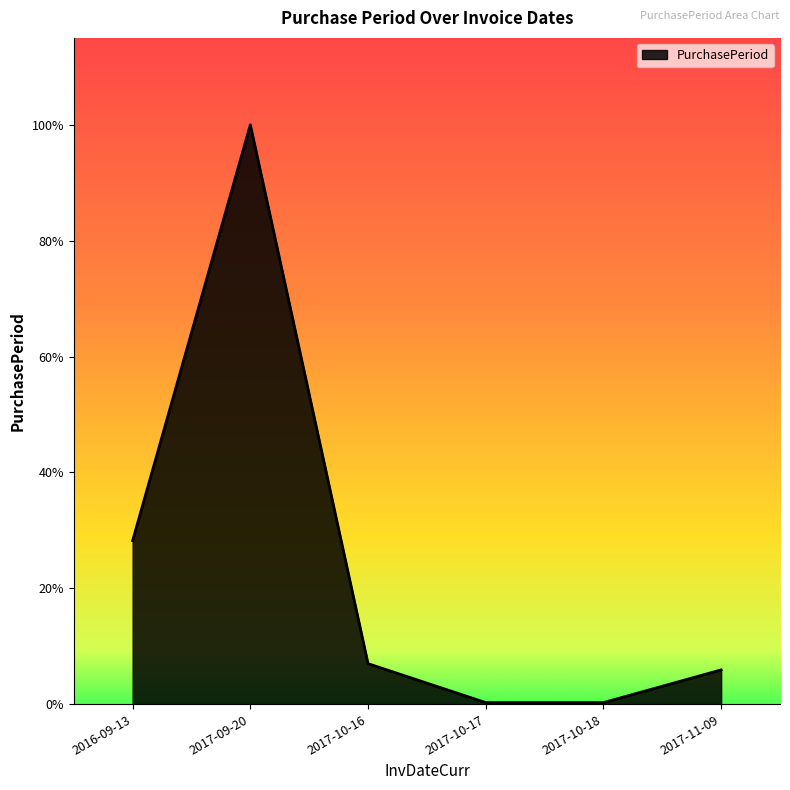

Is this an area chart (filled region under the line)?

Yes